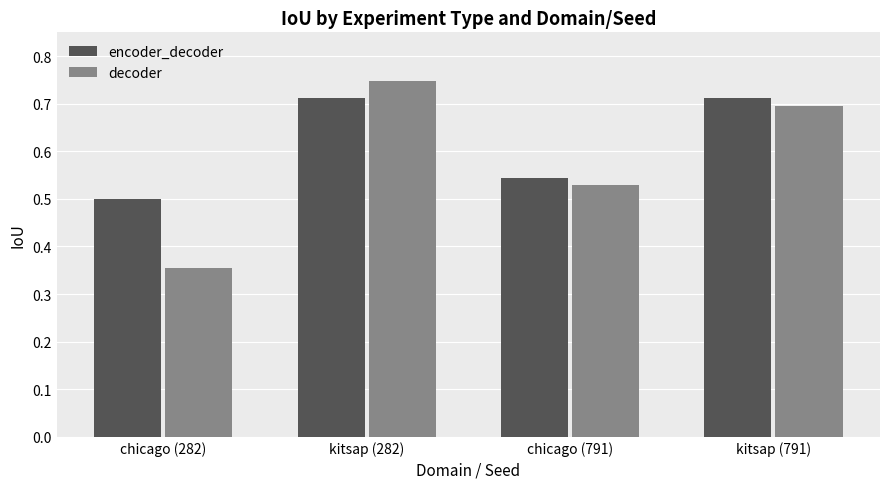

What is the label of the 2nd bar from the left?

kitsap (282)